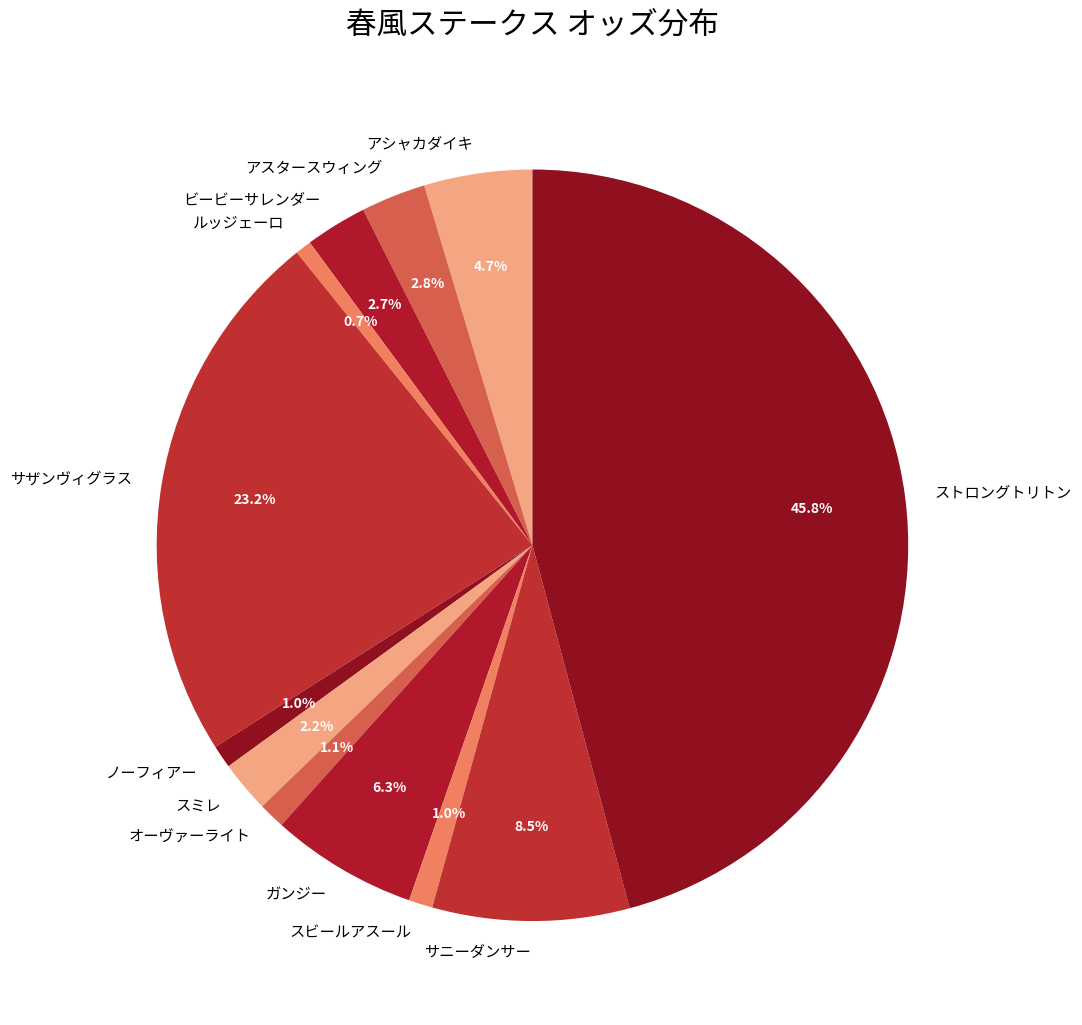

To the nearest percent, what percentage of the pie is ガンジー?

6%